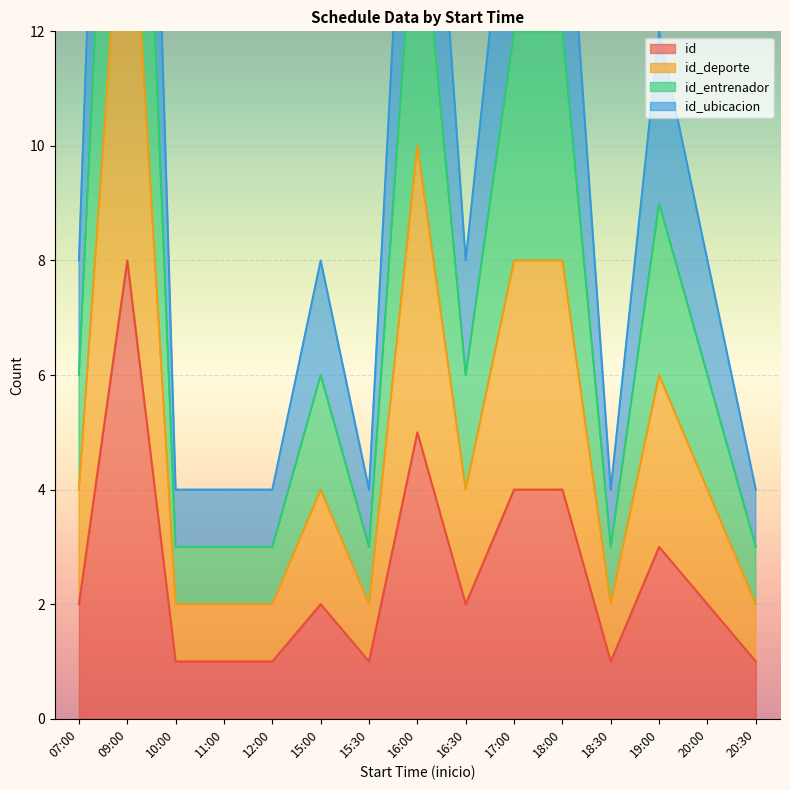

Is it true that id equals 1 at 07:00?

False